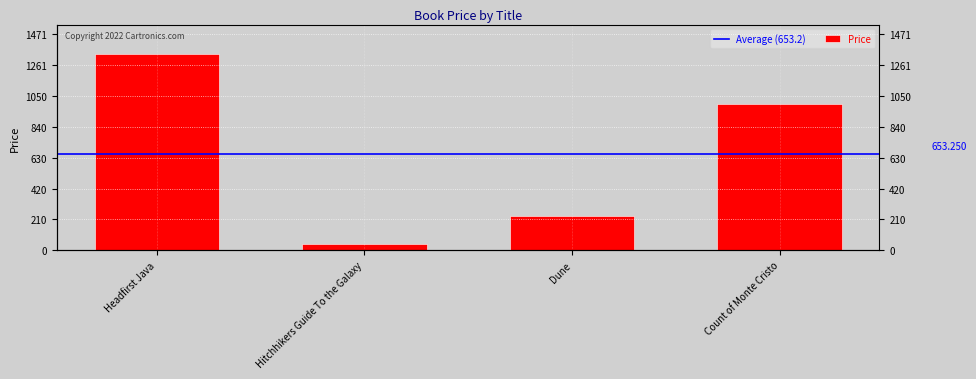

What is the value of the 4th bar from the left?

999